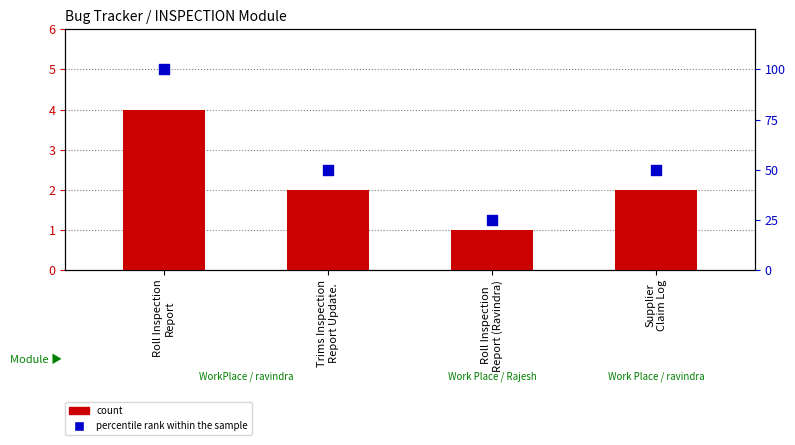

At which category is the sum across all series the highest?

Roll Inspection
Report